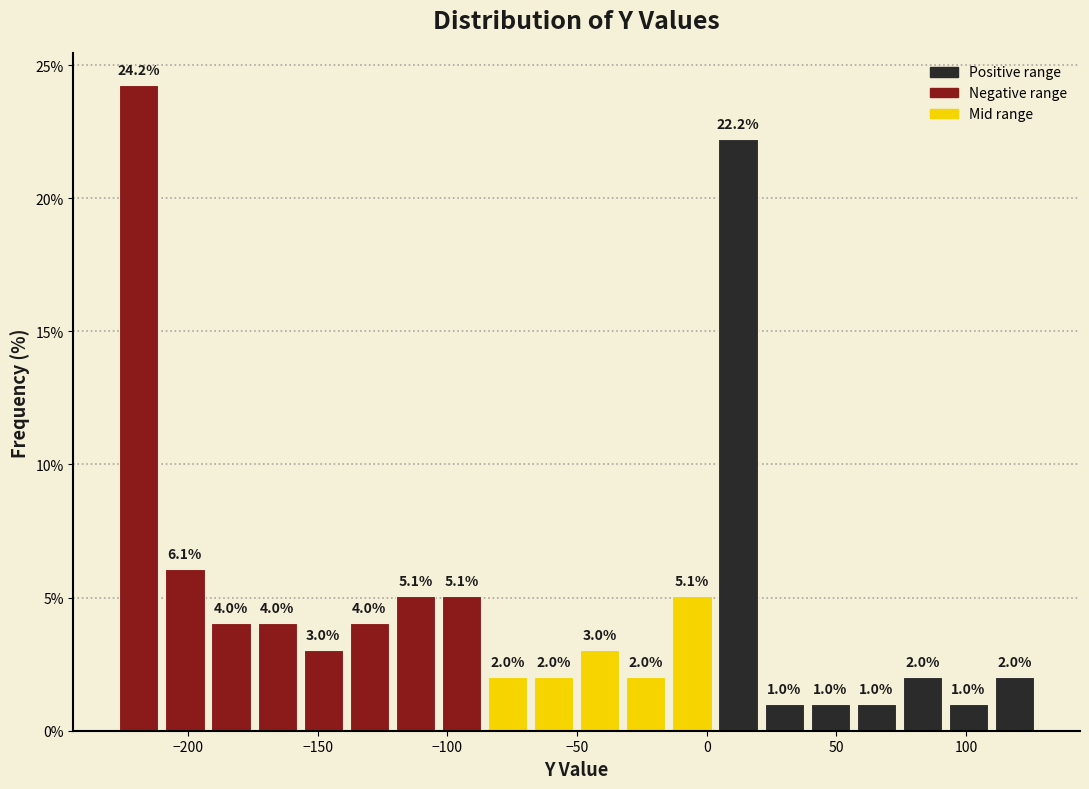

Read against the x-axis, roughly where is the centre of the tallest bar?

-220